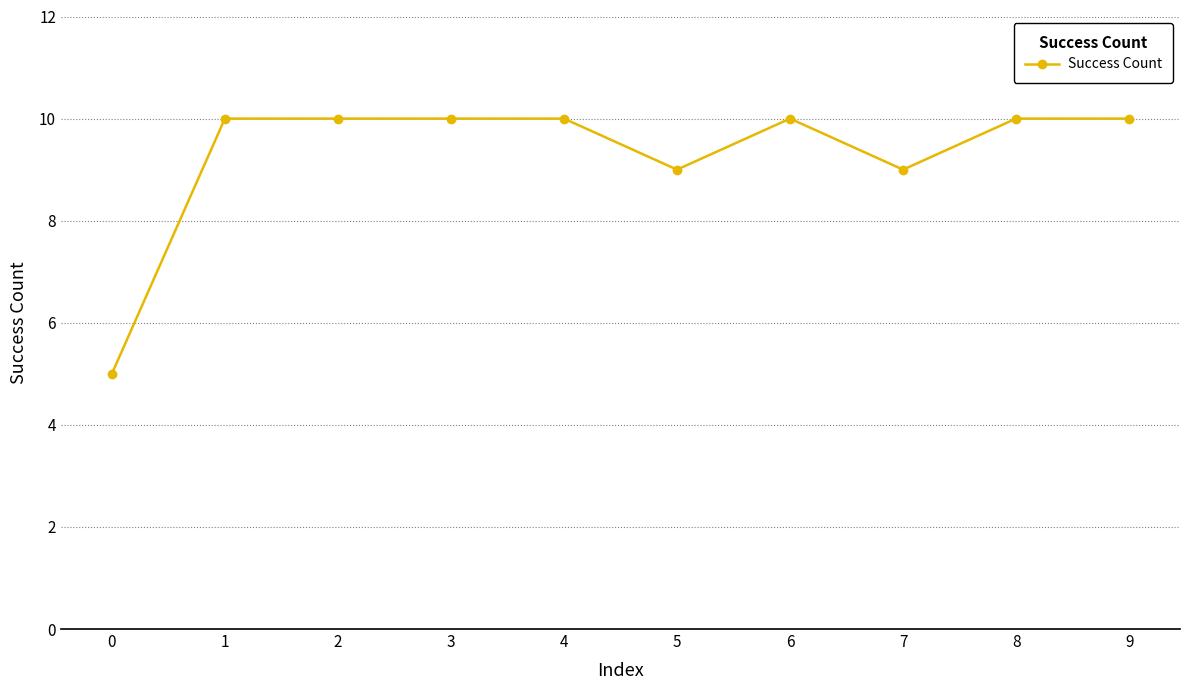

How many data points does each series have?

10